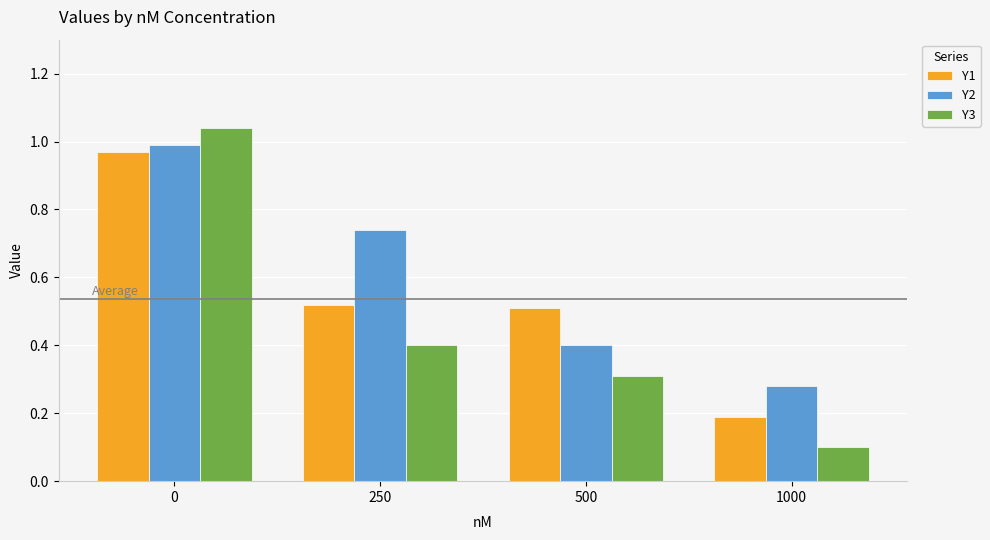

True or false: Y3 has a value of 0.2 at 500.

False